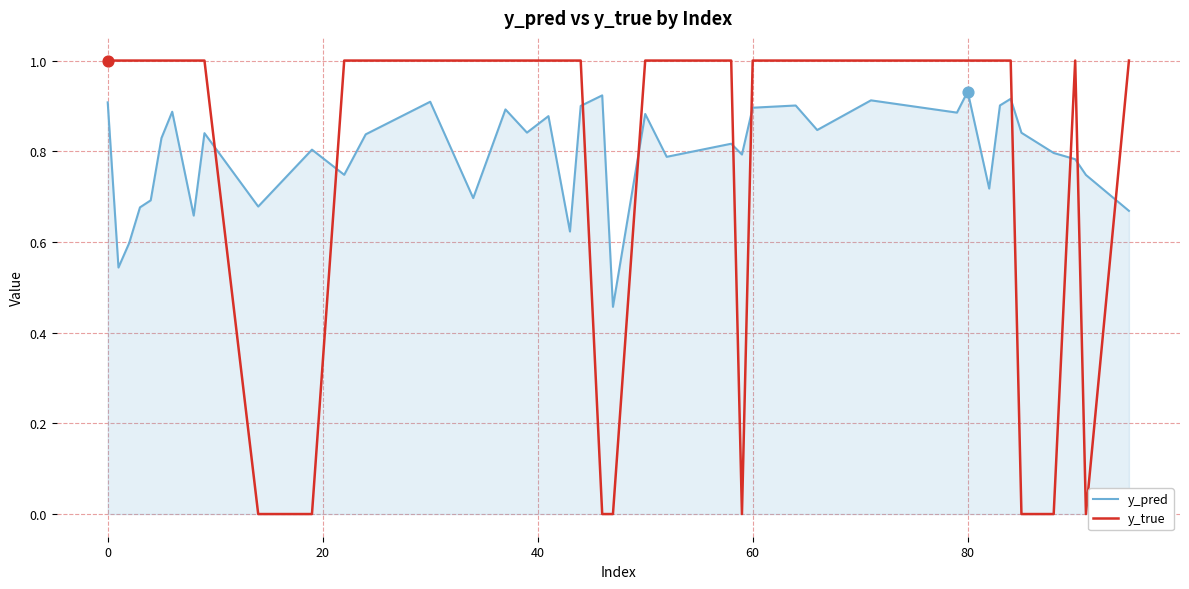

What is the maximum value for y_true?

1.0